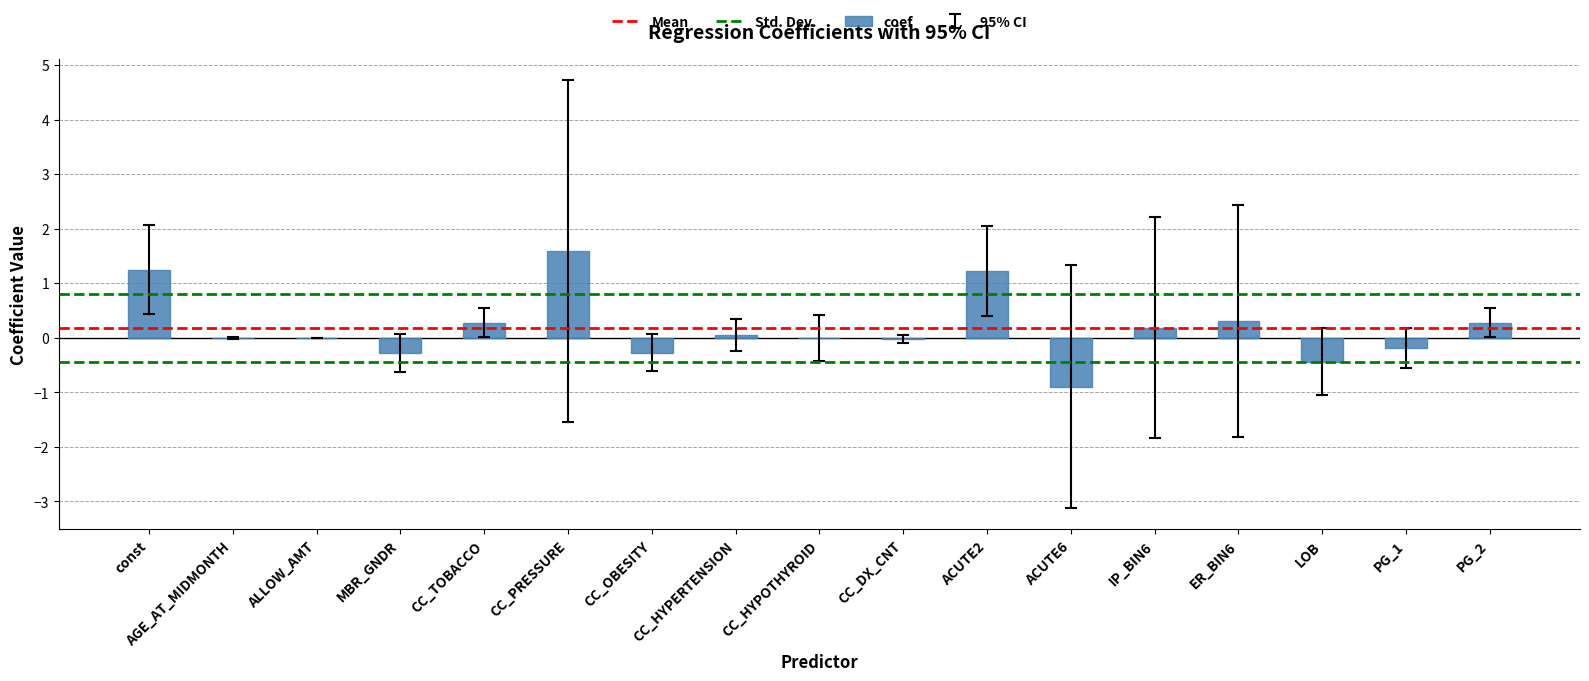

What is the change in value from ER_BIN6 to PG_1?

-0.5